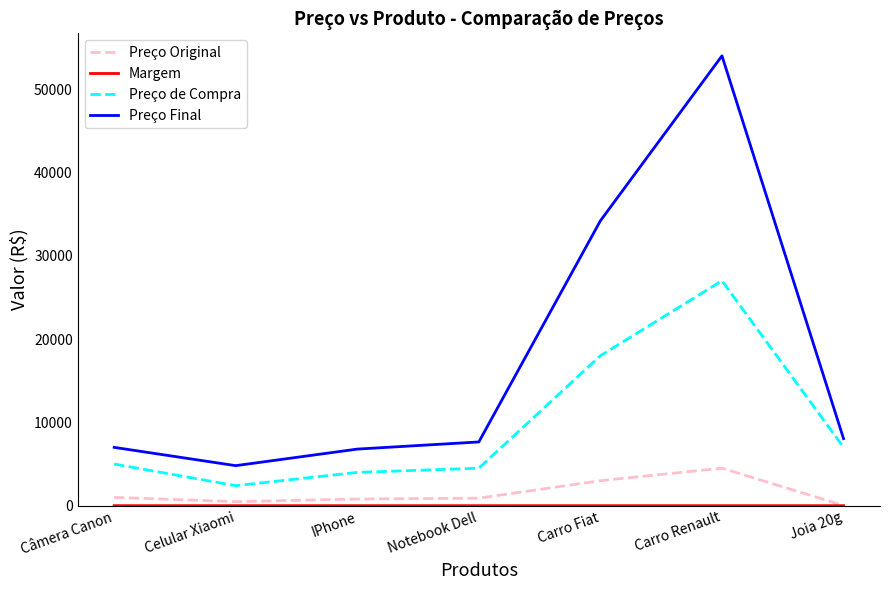

How many lines are shown in the chart?

4